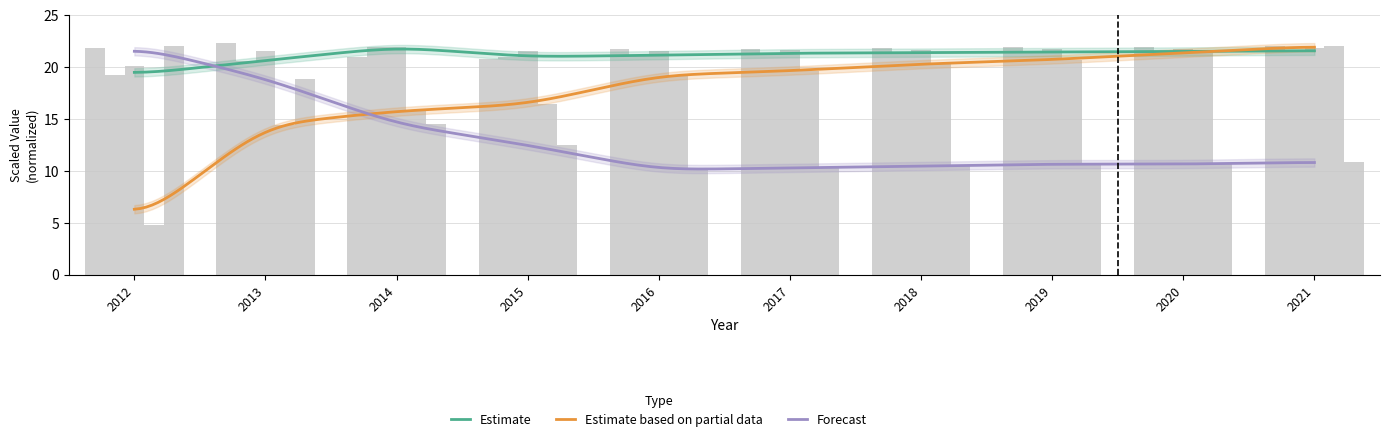

True or false: Education has a value of 8.4 at 2018.

False